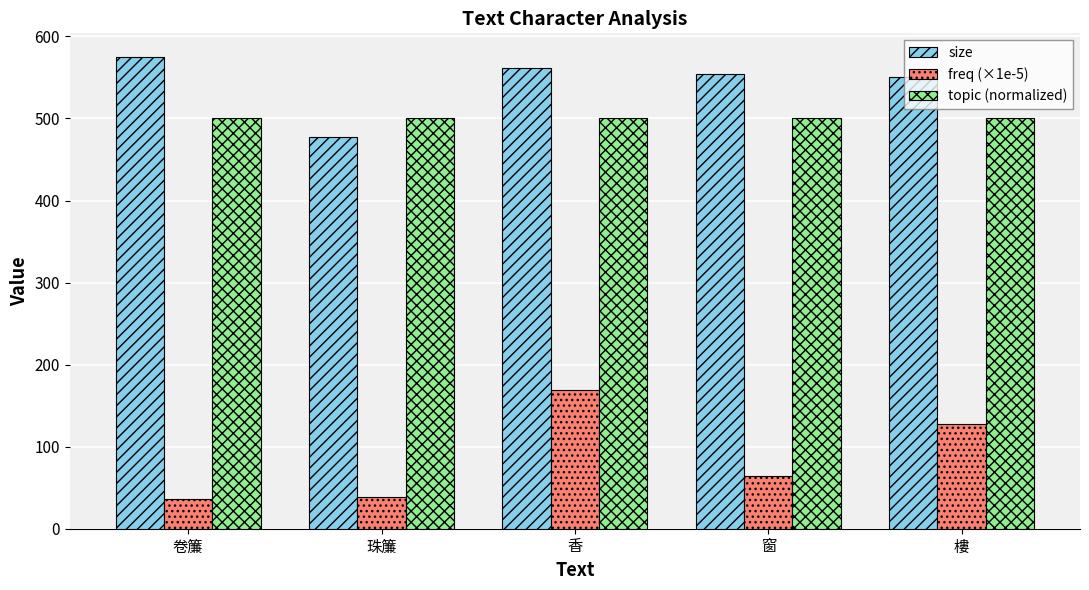

What are all the series names shown in the legend?

size, freq (×1e-5), topic (normalized)